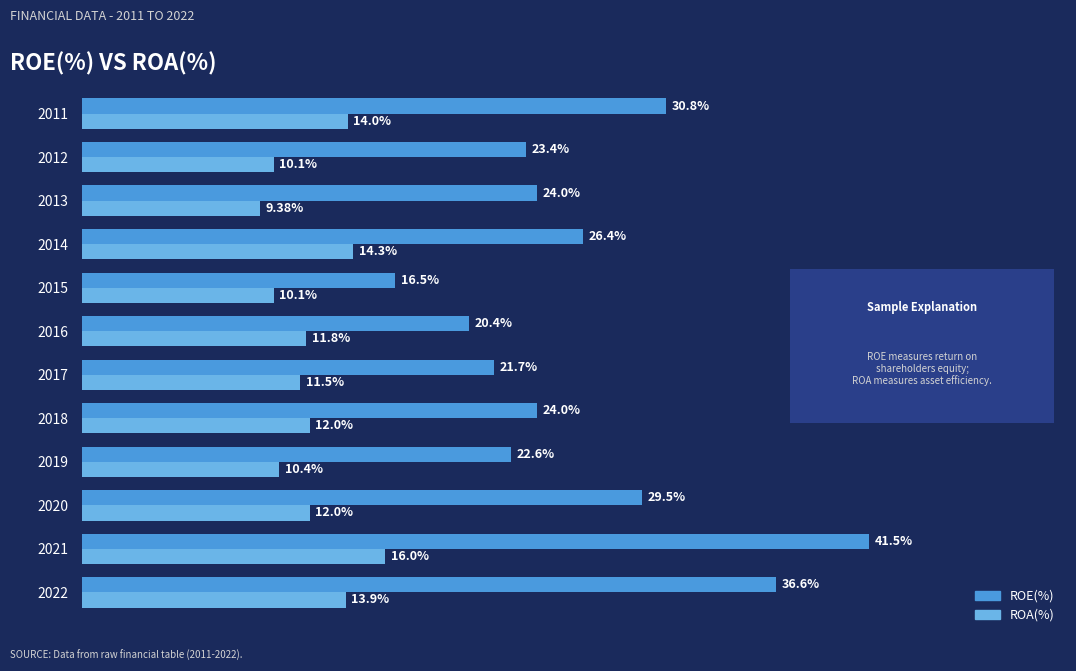

Rank the series by their average value, from lowest to highest.

ROA(%), ROE(%)